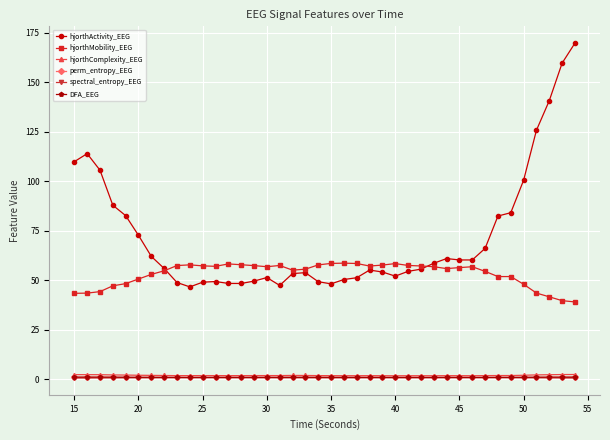

What are all the series names shown in the legend?

hjorthActivity_EEG, hjorthMobility_EEG, hjorthComplexity_EEG, perm_entropy_EEG, spectral_entropy_EEG, DFA_EEG